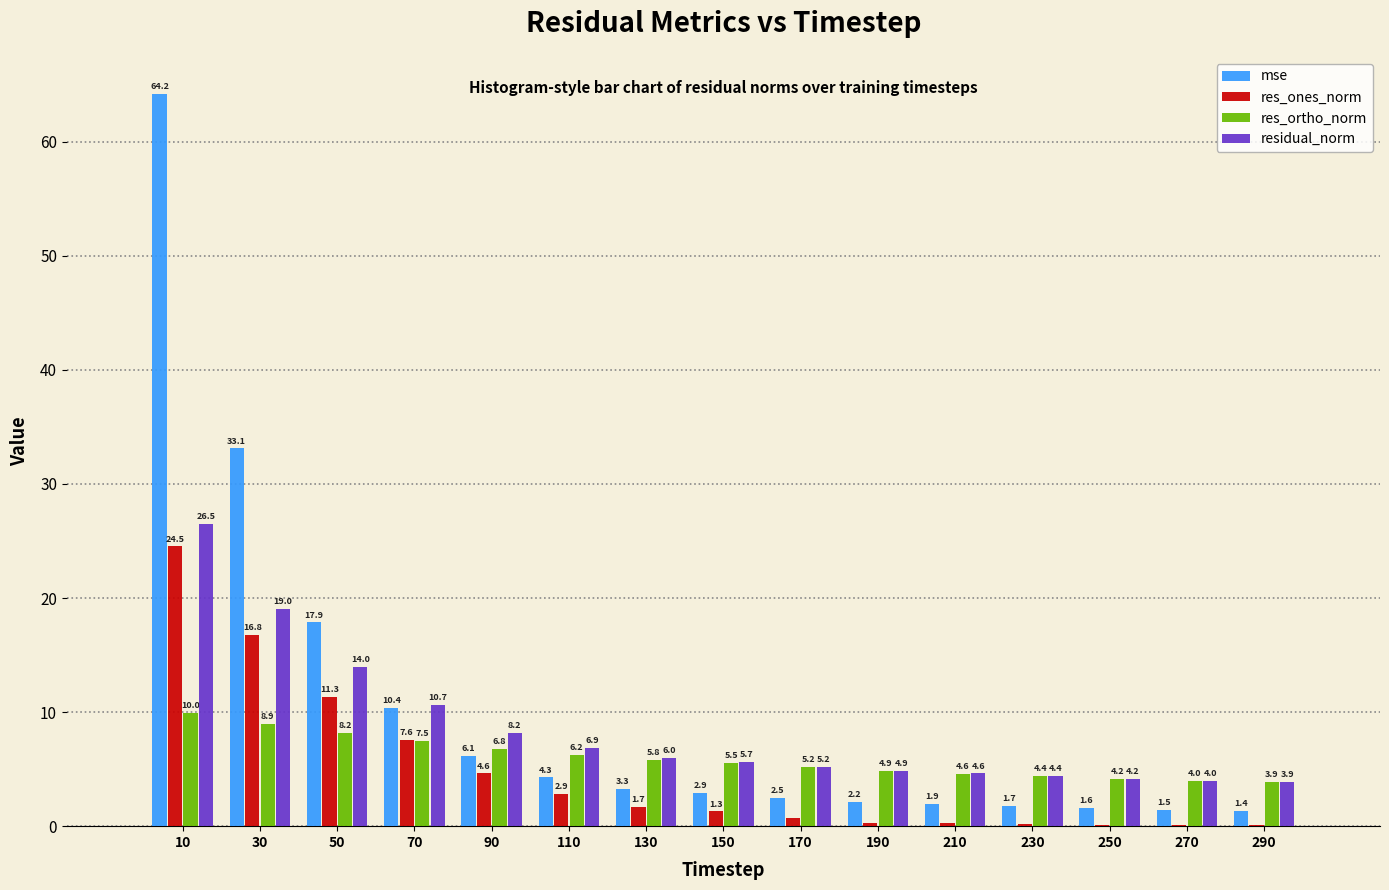

Which series has the largest total across all categories?

mse